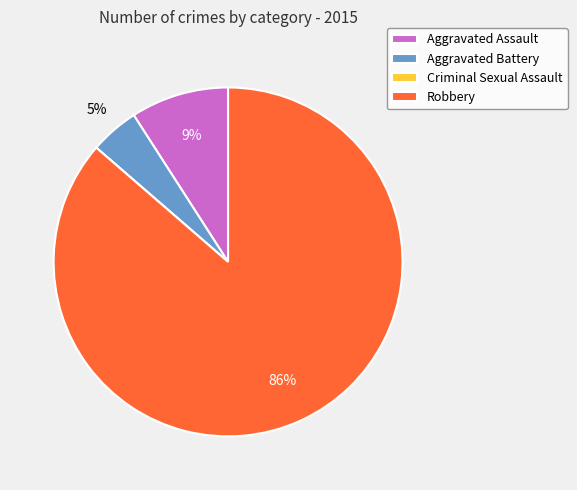

To the nearest percent, what is the average slice percentage?

25%